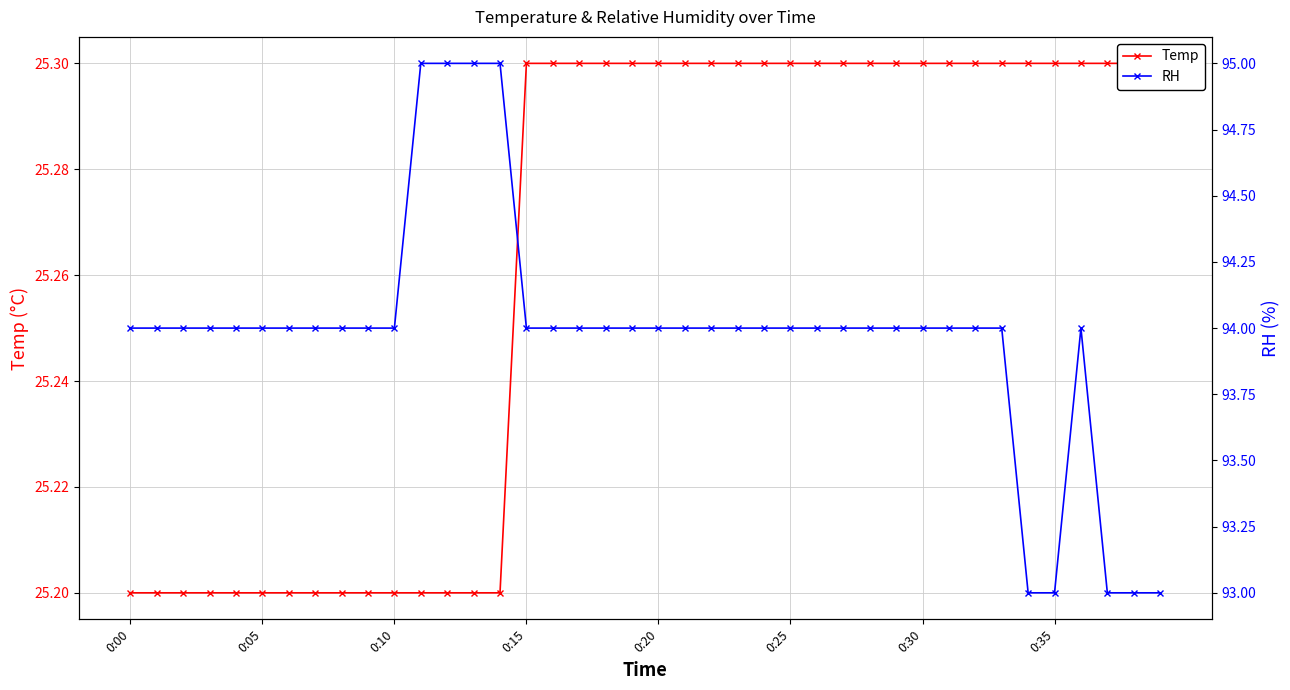

The value of RH at 0:35 is 139.4. True or false?

False